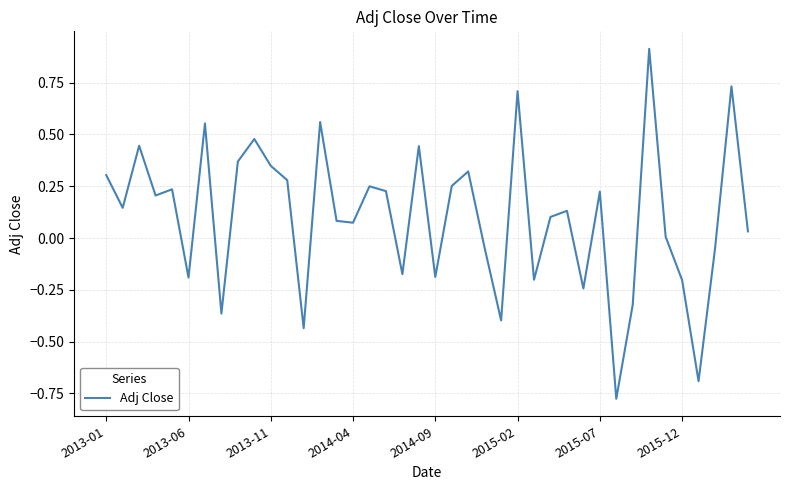

What is the greatest value displayed?

0.9